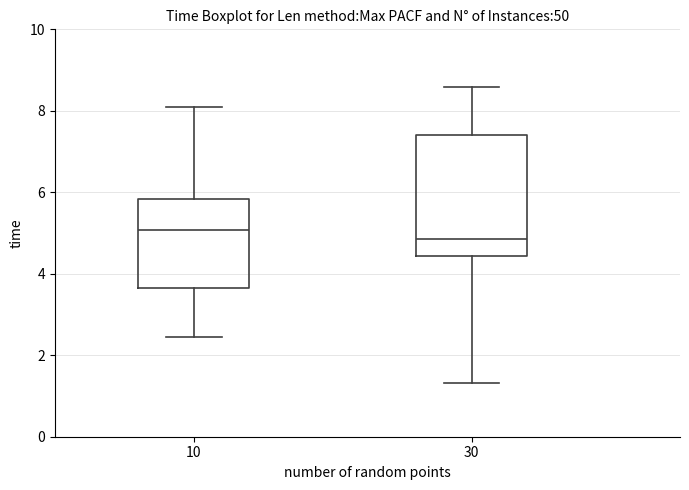

Comparing the boxes themselves (not the whiskers), which one is the tallest?

30